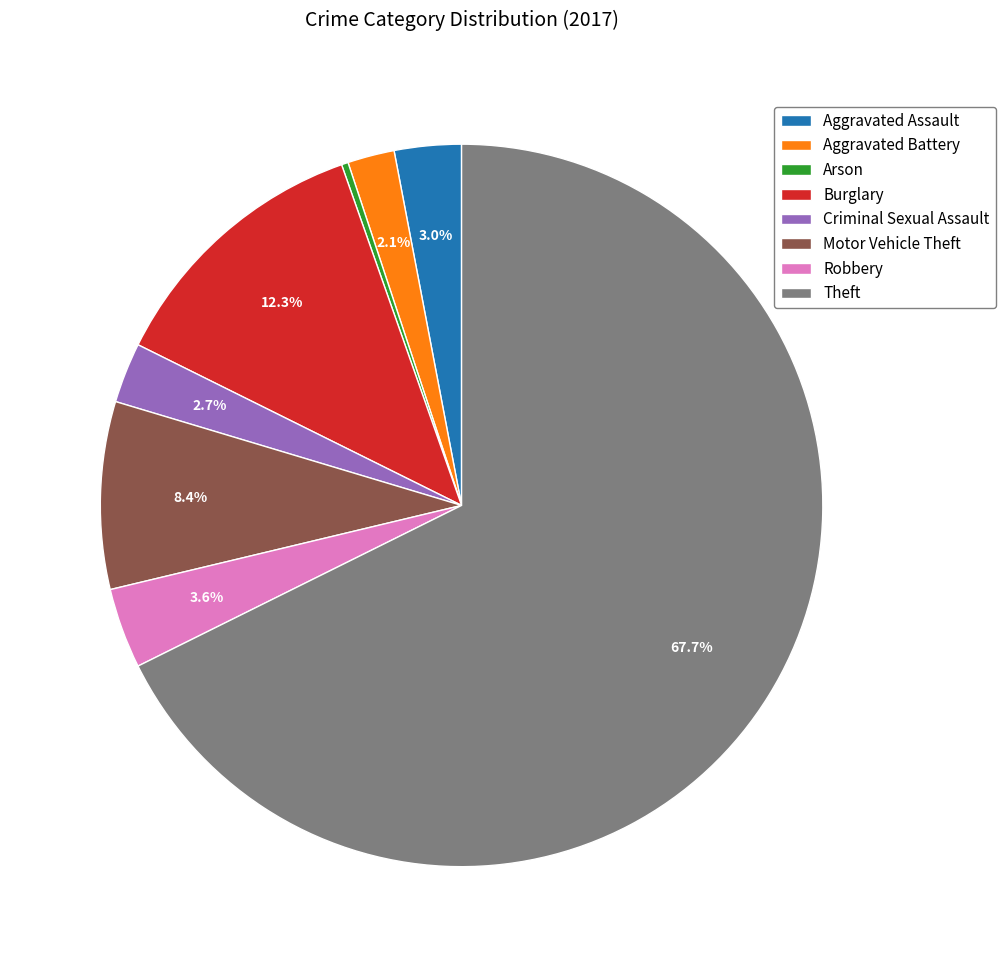

Combined, do Aggravated Battery and Burglary account for over 50%?

No